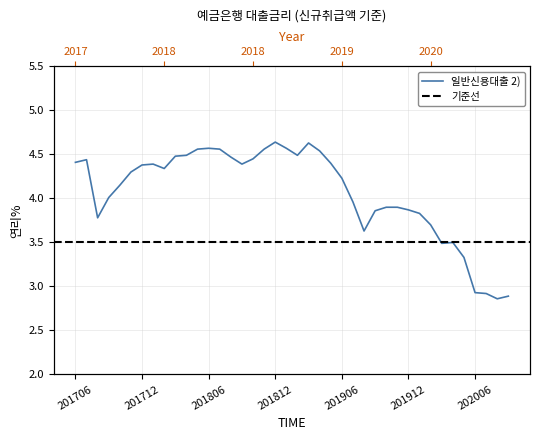

Reading left to right, transcribe all the data shown in this chart.

201706=4.4	201707=4.4	201708=3.8	201709=4.0	201710=4.2	201711=4.3	201712=4.4	201801=4.4	201802=4.3	201803=4.5	201804=4.5	201805=4.6	201806=4.6	201807=4.6	201808=4.5	201809=4.4	201810=4.5	201811=4.6	201812=4.6	201901=4.6	201902=4.5	201903=4.6	201904=4.5	201905=4.4	201906=4.2	201907=4.0	201908=3.6	201909=3.9	201910=3.9	201911=3.9	201912=3.9	202001=3.8	202002=3.7	202003=3.5	202004=3.5	202005=3.3	202006=2.9	202007=2.9	202008=2.9	202009=2.9